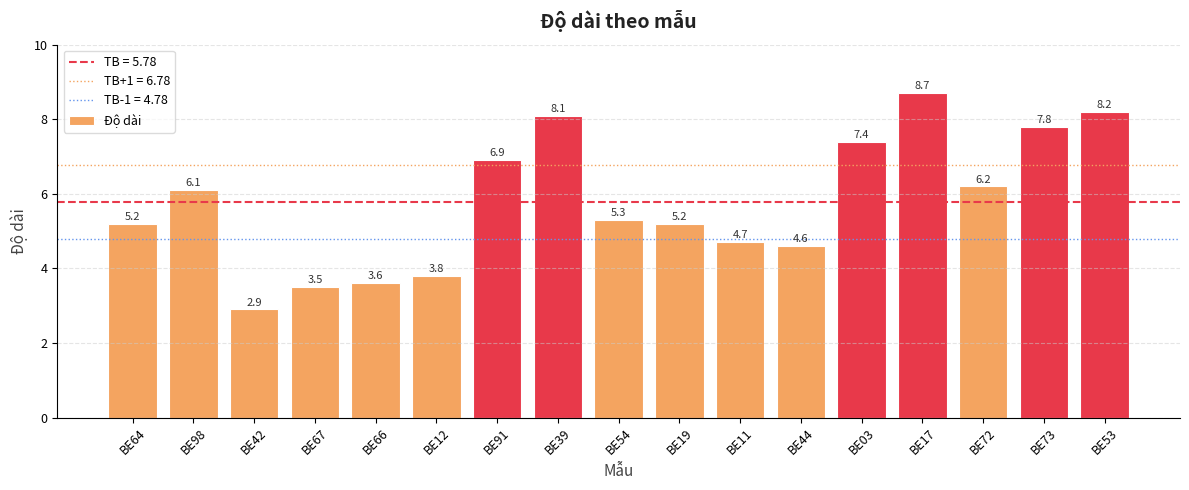

Reading left to right, transcribe all the data shown in this chart.

BE64=5.2	BE98=6.1	BE42=2.9	BE67=3.5	BE66=3.6	BE12=3.8	BE91=6.9	BE39=8.1	BE54=5.3	BE19=5.2	BE11=4.7	BE44=4.6	BE03=7.4	BE17=8.7	BE72=6.2	BE73=7.8	BE53=8.2